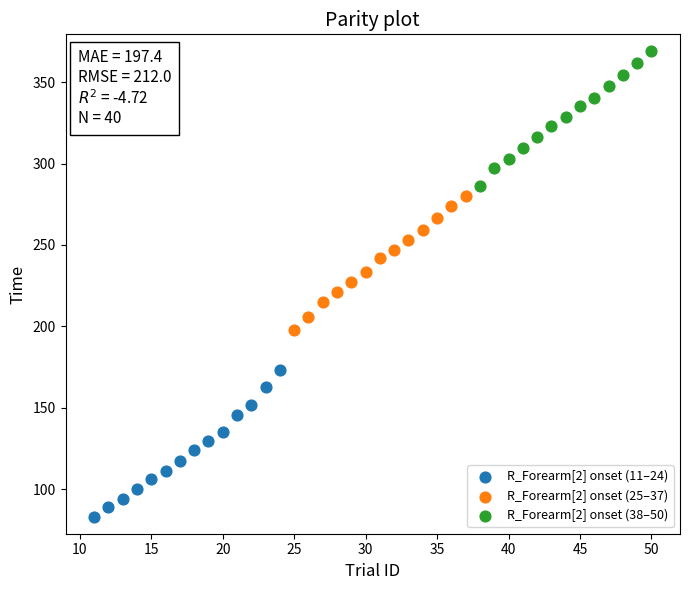

Which series has the widest spread of Y values?

R_Forearm[2] onset (11–24)